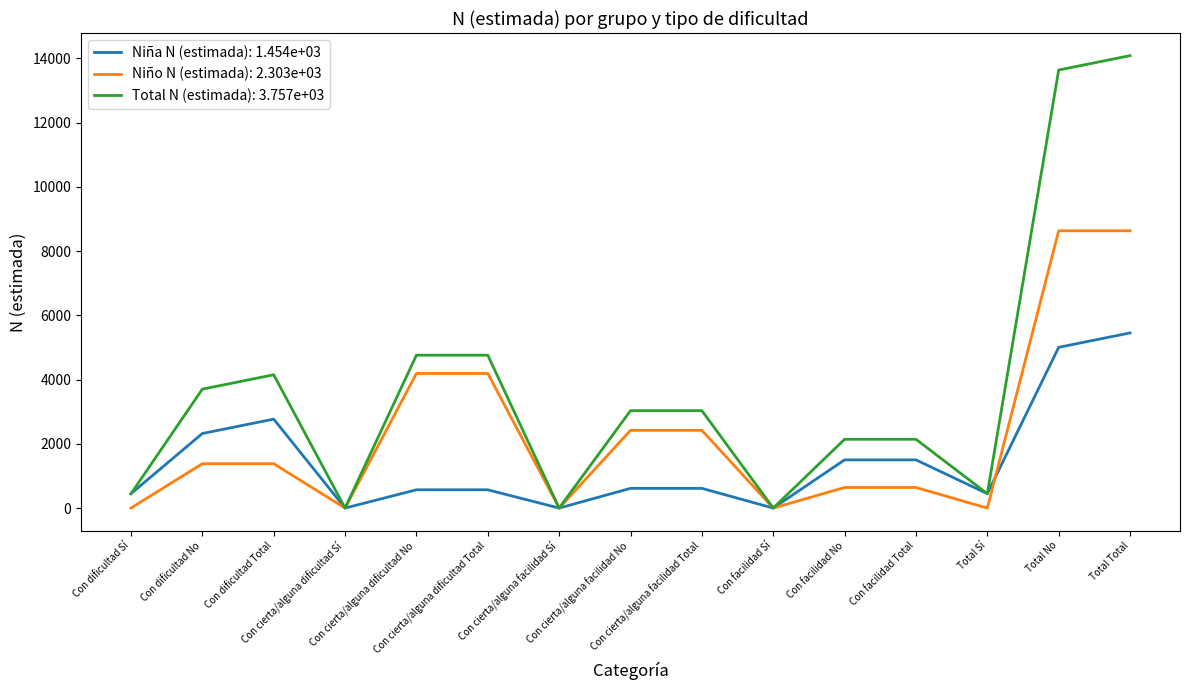

What is the greatest value displayed?

14089